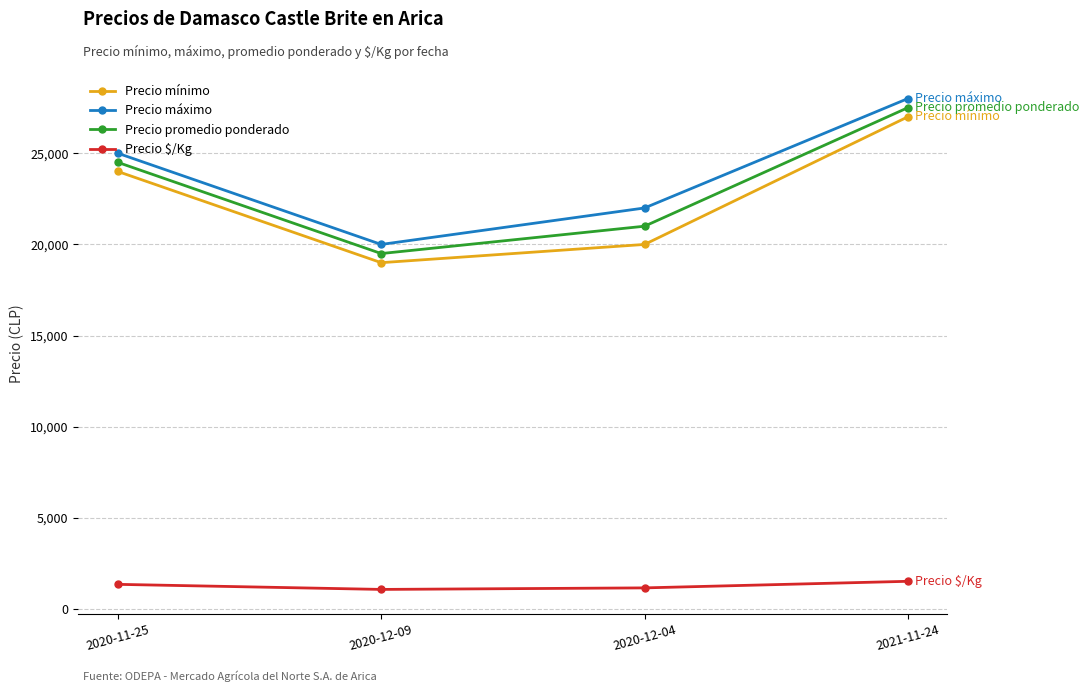

What is the label of the 4th point from the right?

2020-11-25